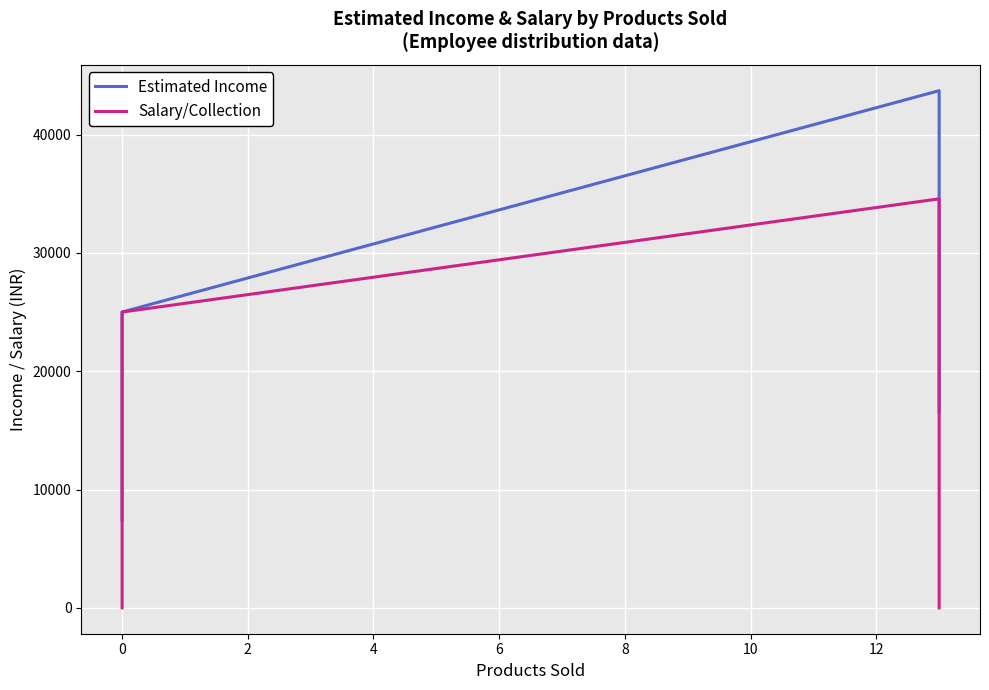

Which series has the widest spread of values?

Estimated Income